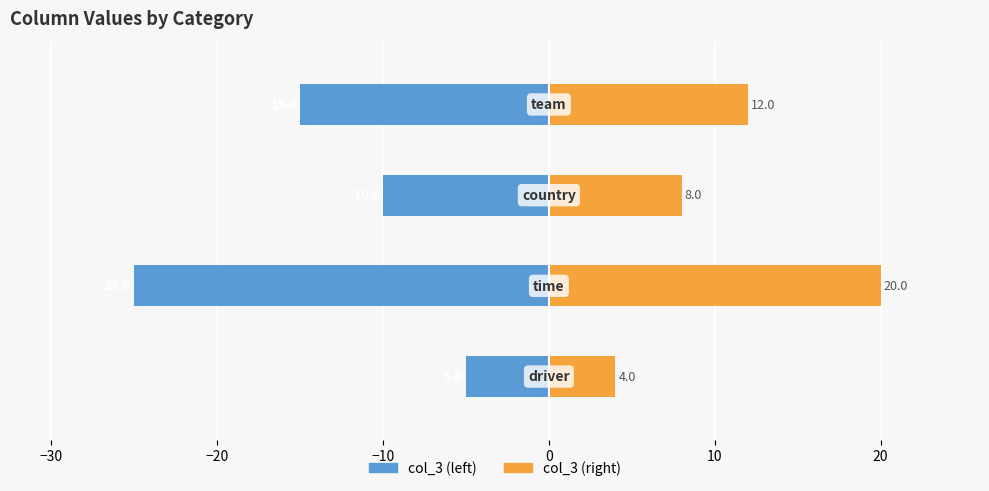

List the series in order of their peak value, highest first.

col_3 (right), col_3 (left)